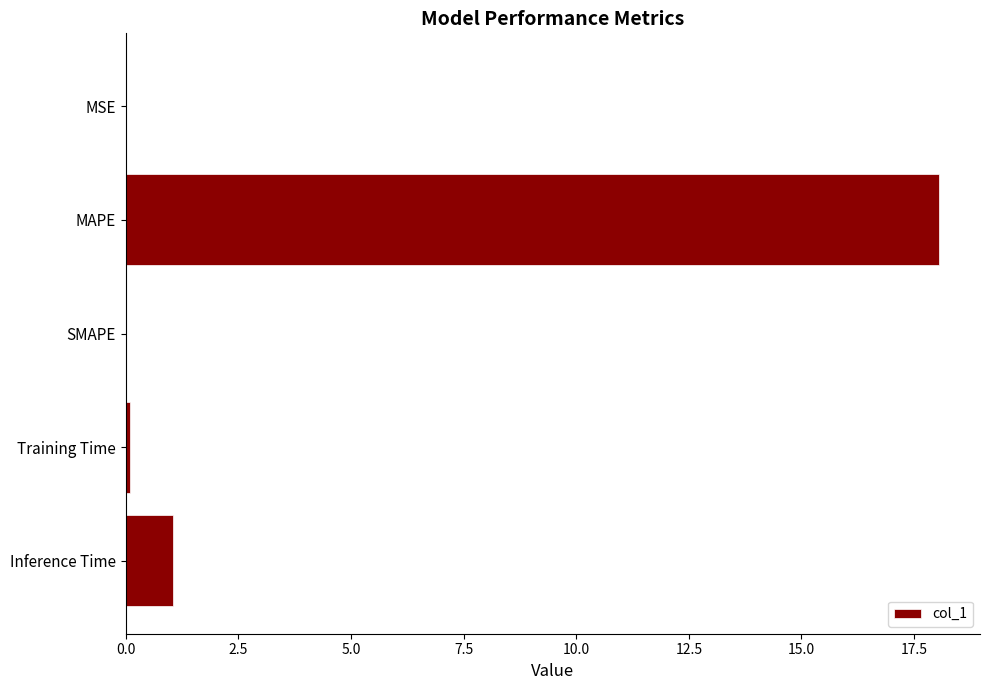

What is the sum of the values at MAPE and SMAPE?

18.1